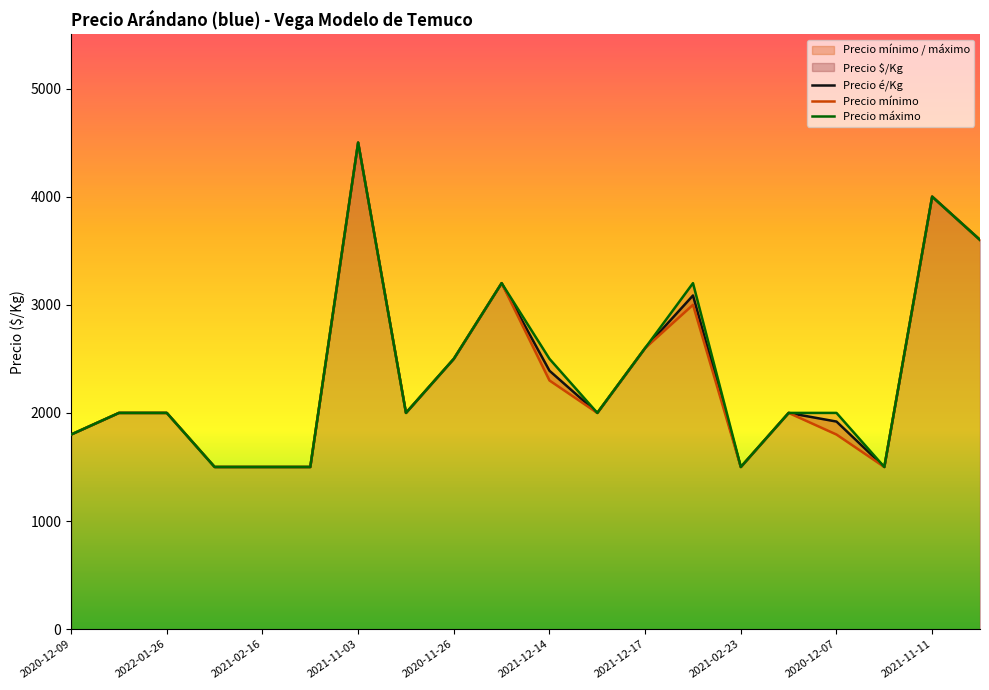

What is the lowest value of the Precio máximo series?

1500